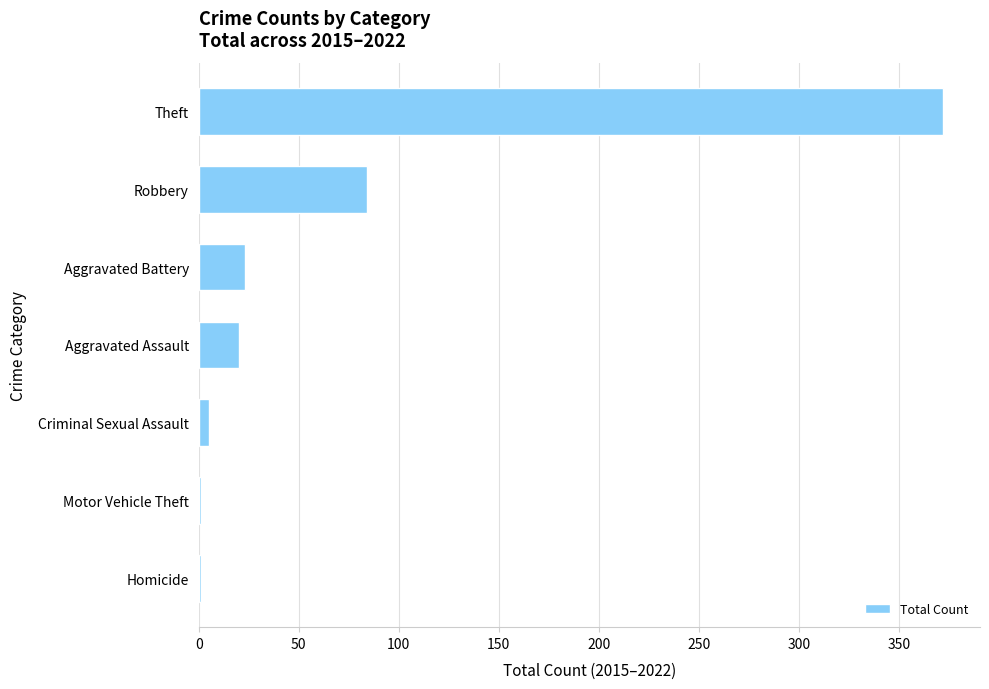

What is the maximum value shown in the chart?

372